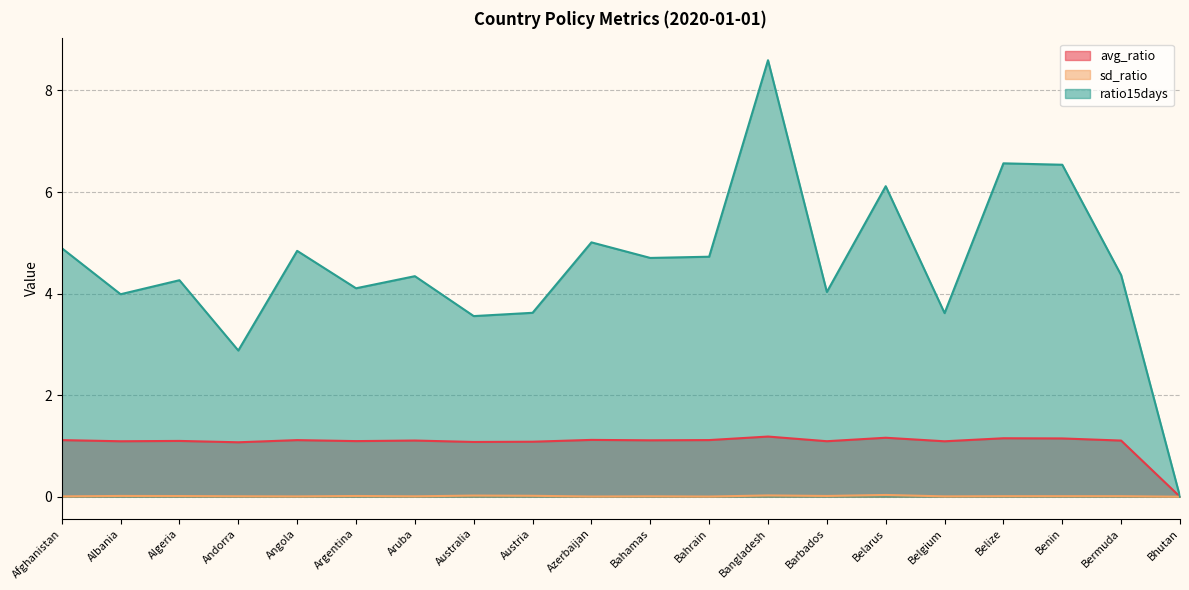

True or false: ratio15days has more than 2 points higher than both neighbors.

True